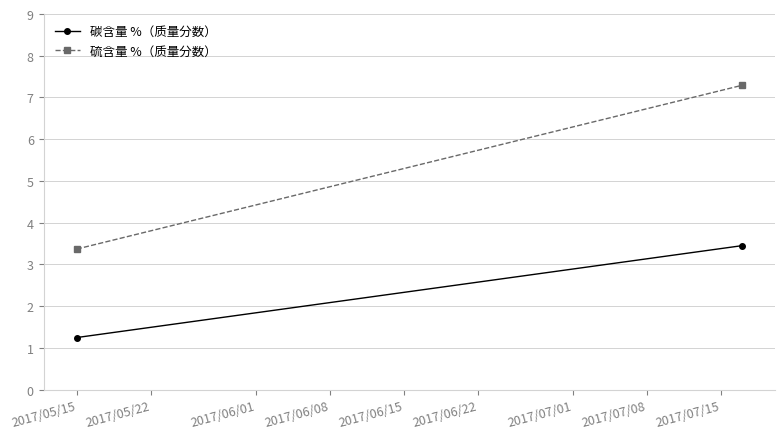

Which series has the largest total across all categories?

硫含量 %（质量分数）